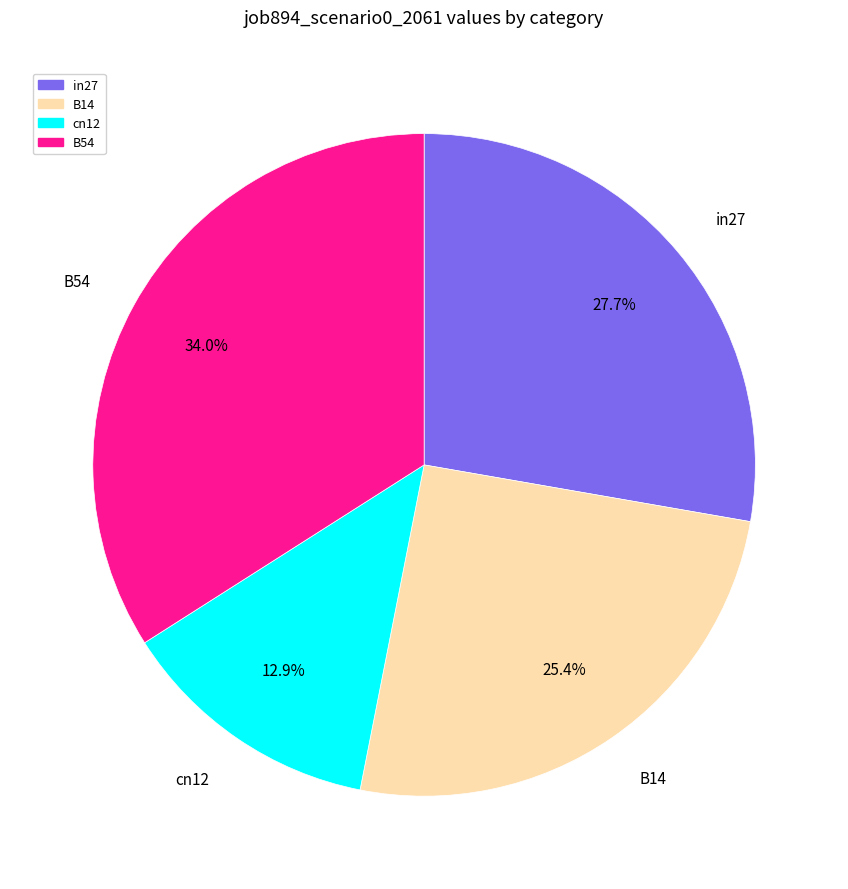

Does any single category account for the majority?

No